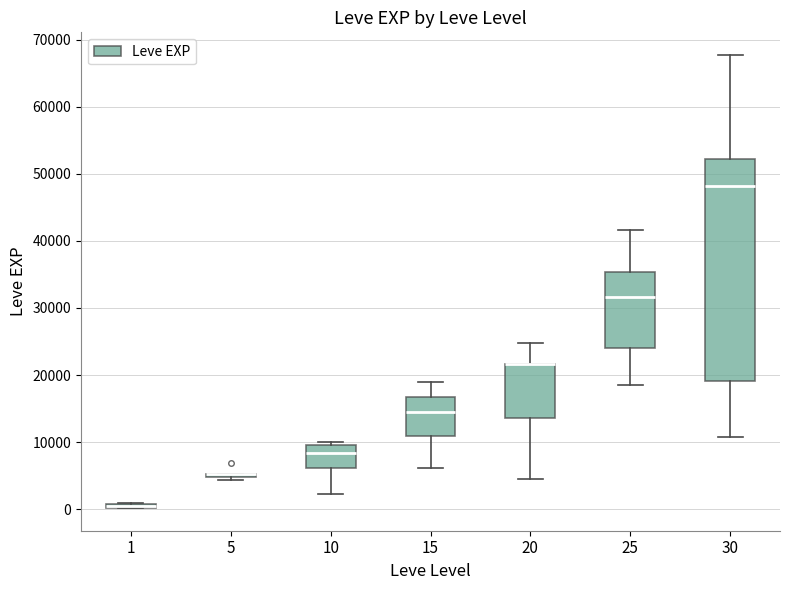

Which box is the tallest, from its lower edge to its upper edge?

30